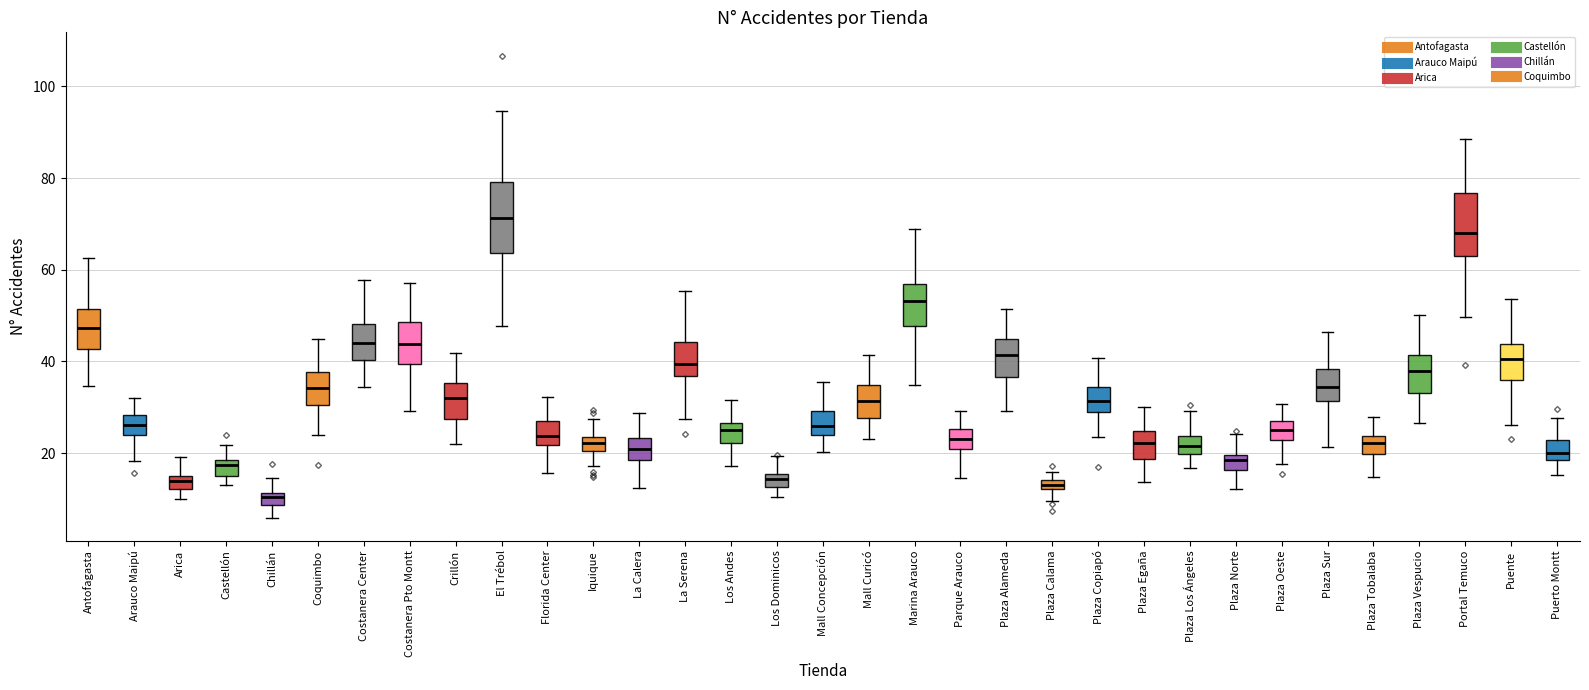

Which box's median line is the highest?

El Trébol